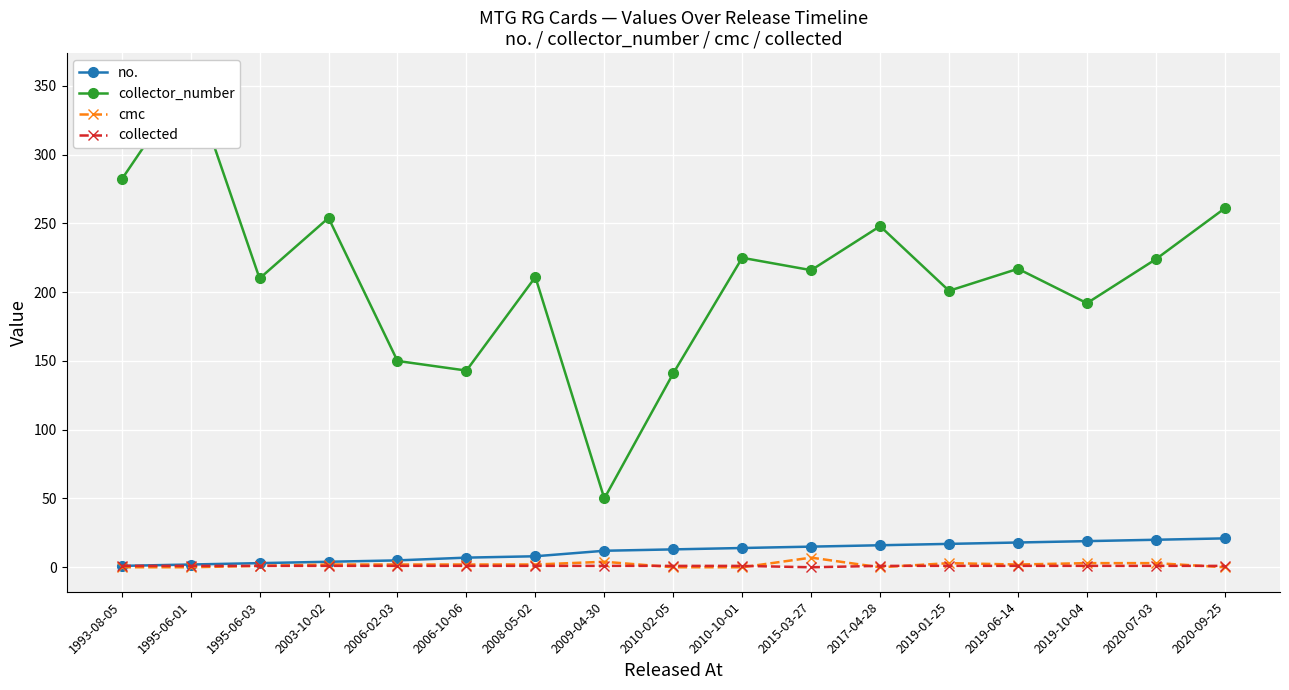

Which series has the largest total across all categories?

collector_number